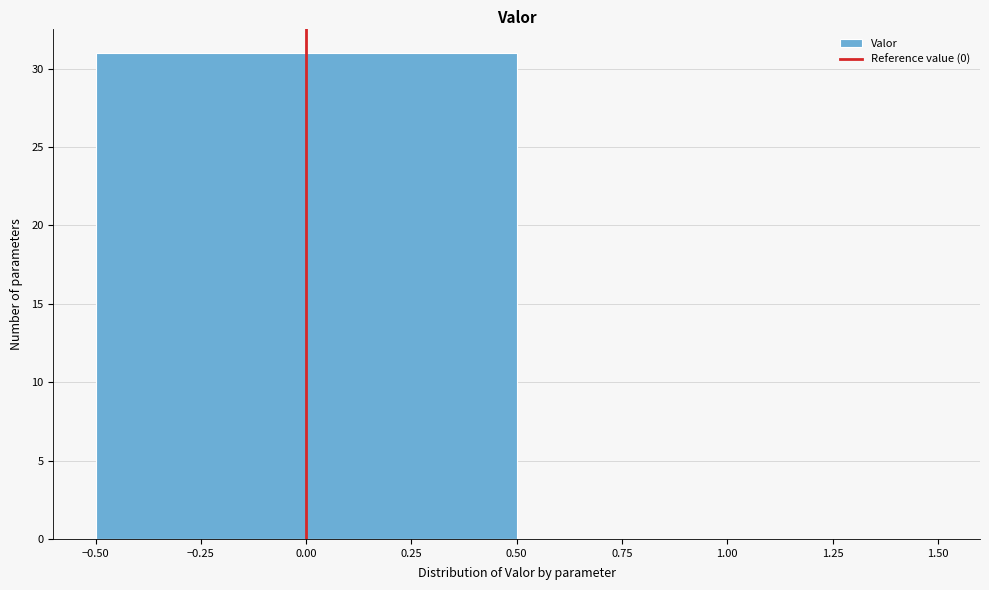

Reading left to right, transcribe this chart: for each bar, give the range it covers on the x-axis and its height. The values are not printed on the chart, so give them approximately, as read against the axis.

-0.50 to 0.50: 31
0.50 to 1.50: 0